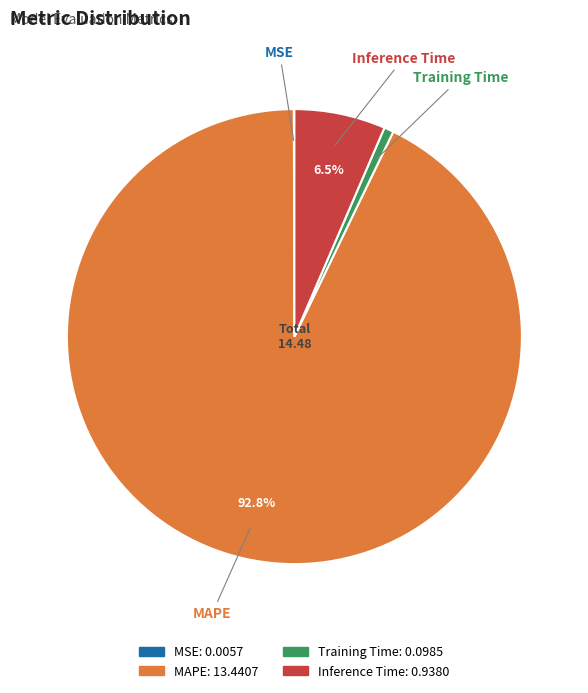

Which category has the biggest portion of the pie?

MAPE